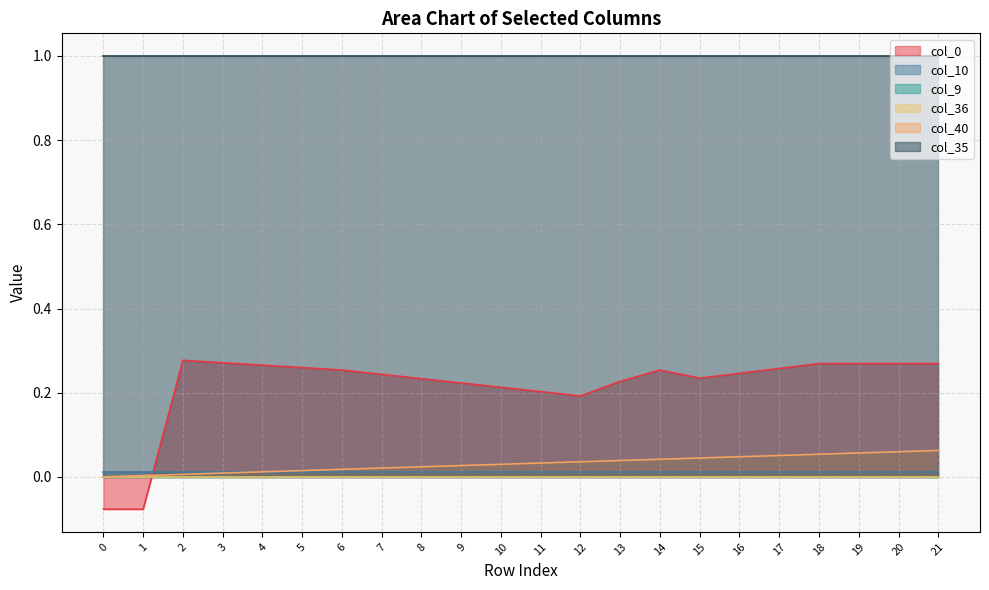

List the series in order of their peak value, highest first.

col_35, col_0, col_40, col_10, col_9, col_36